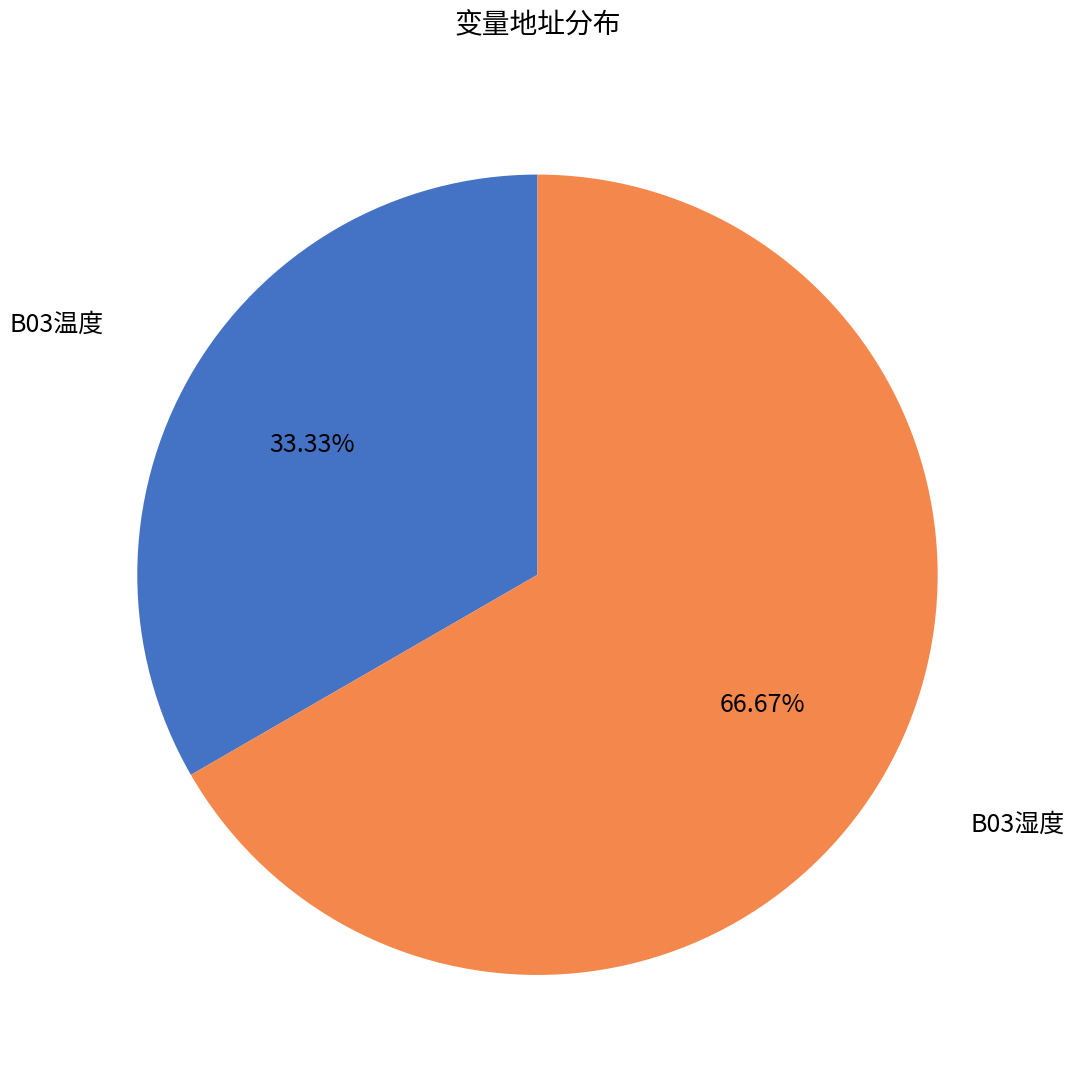

To the nearest percent, what percentage of the pie is B03湿度?

67%